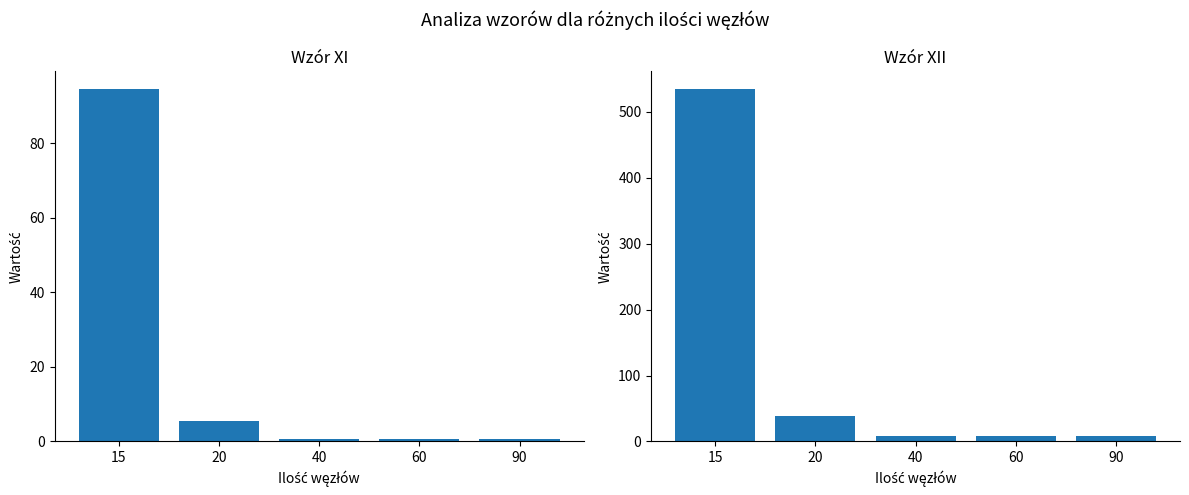

Which label corresponds to the smallest value in the chart?

40